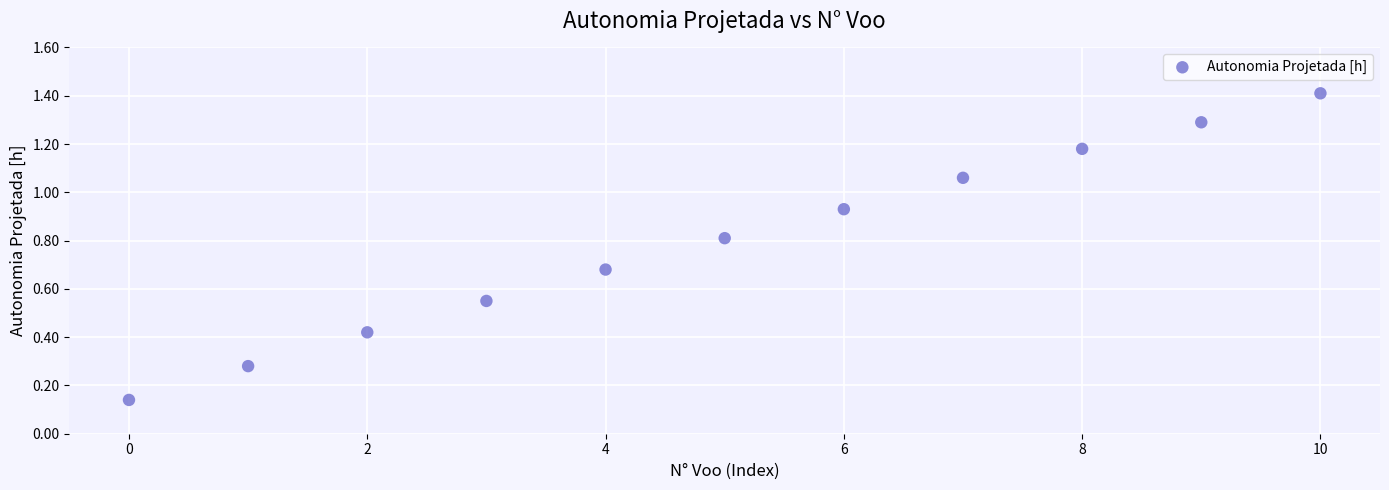

What is the average Y value?

0.8